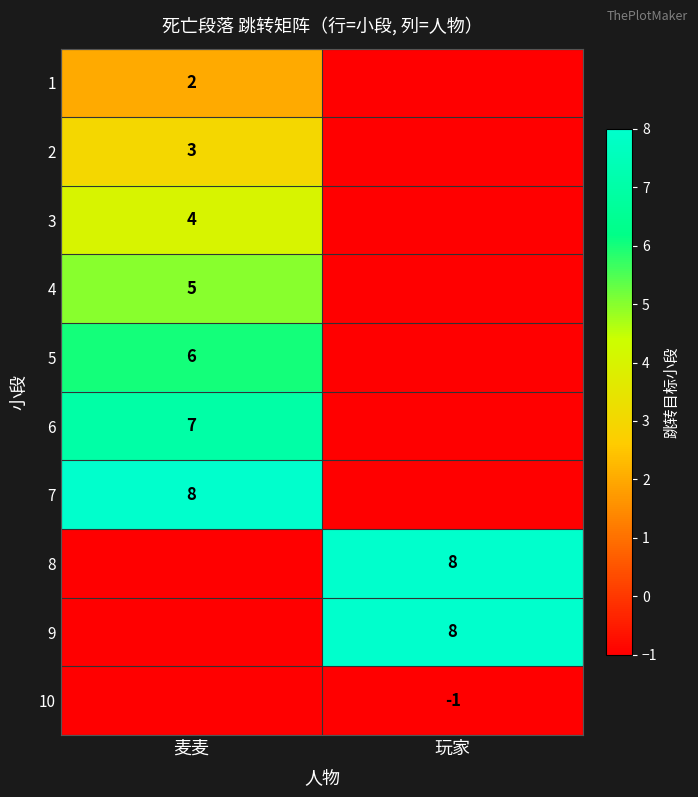

The 1 series shows 2 at 麦麦. True or false?

True